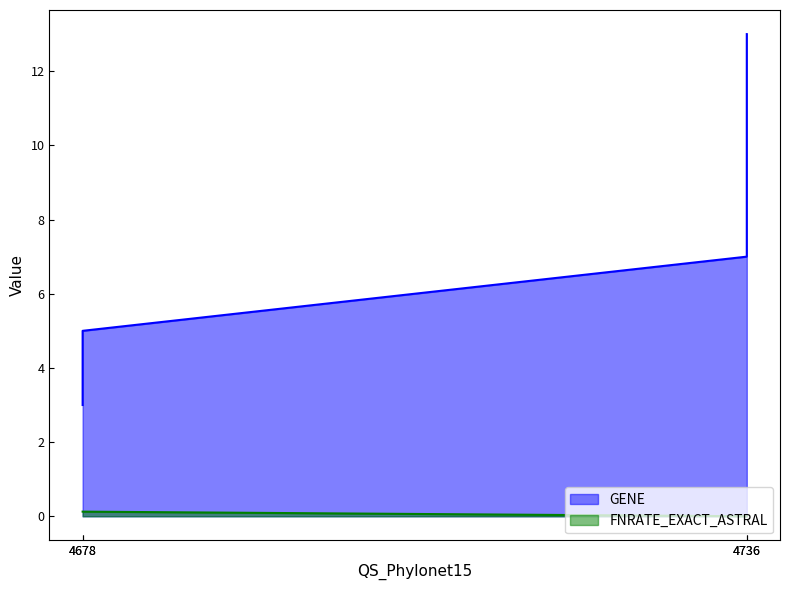

Which has a higher value, 4678 or 4678?

4678